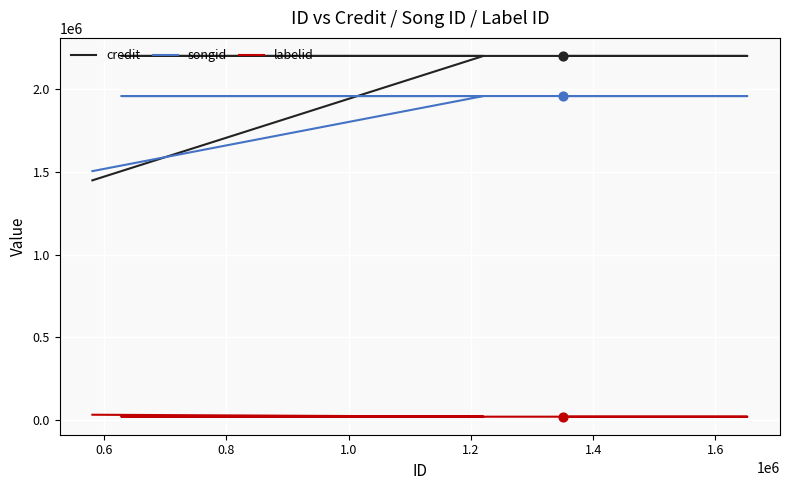

At how many categories does at least one series exceed 136232?

5